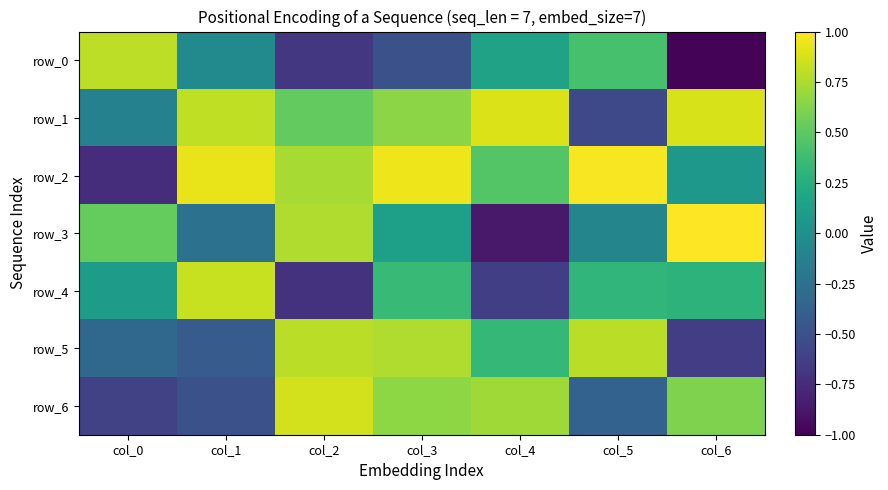

Is it true that row_0 equals -0.1 at col_1?

True